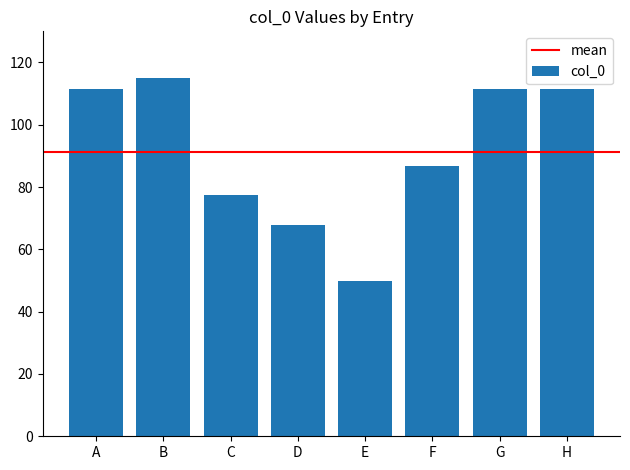

The value at D is 67.8. True or false?

True